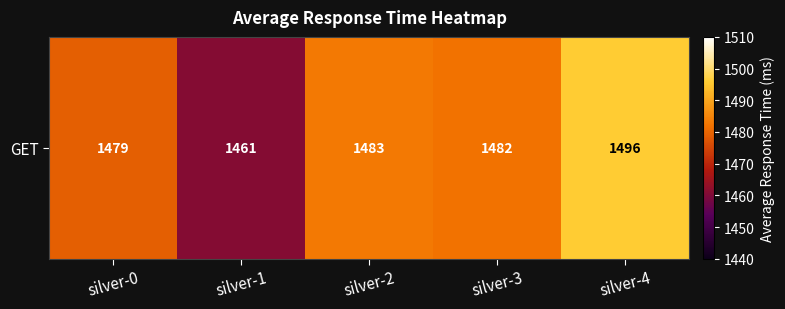

Which category has the lowest value across all series?

silver-1